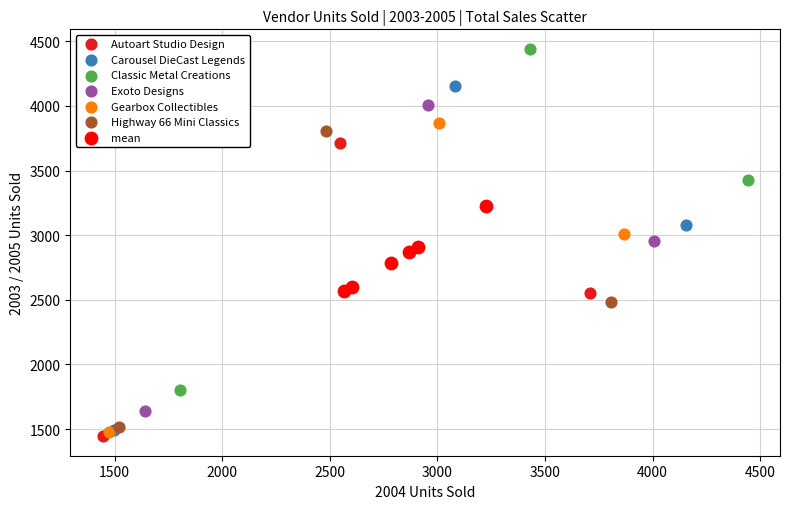

Which series has the widest spread of Y values?

Carousel DieCast Legends